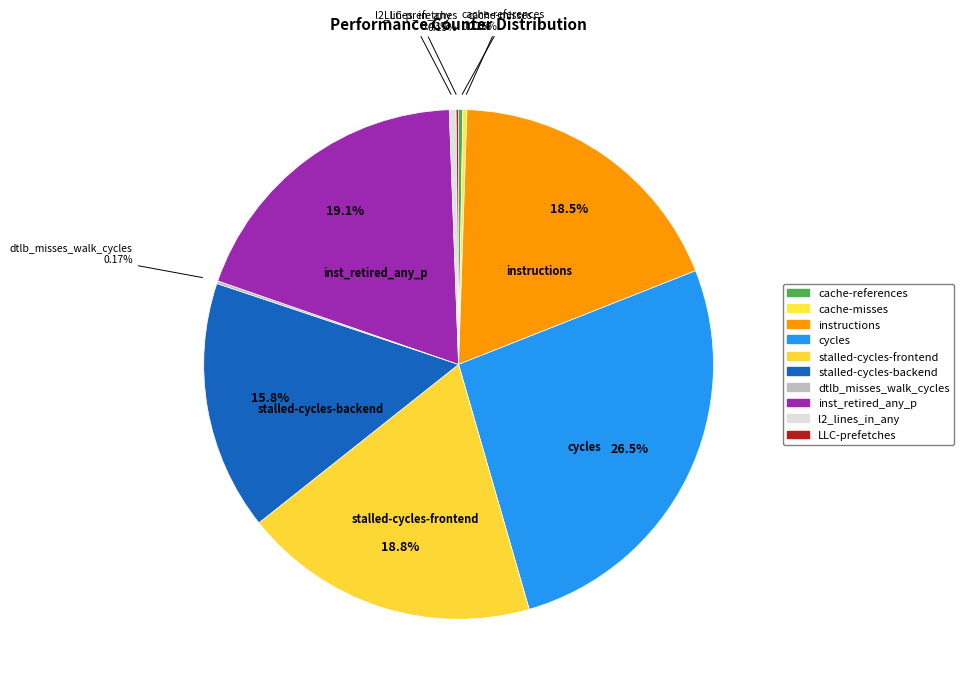

How many segments does this pie chart have?

10